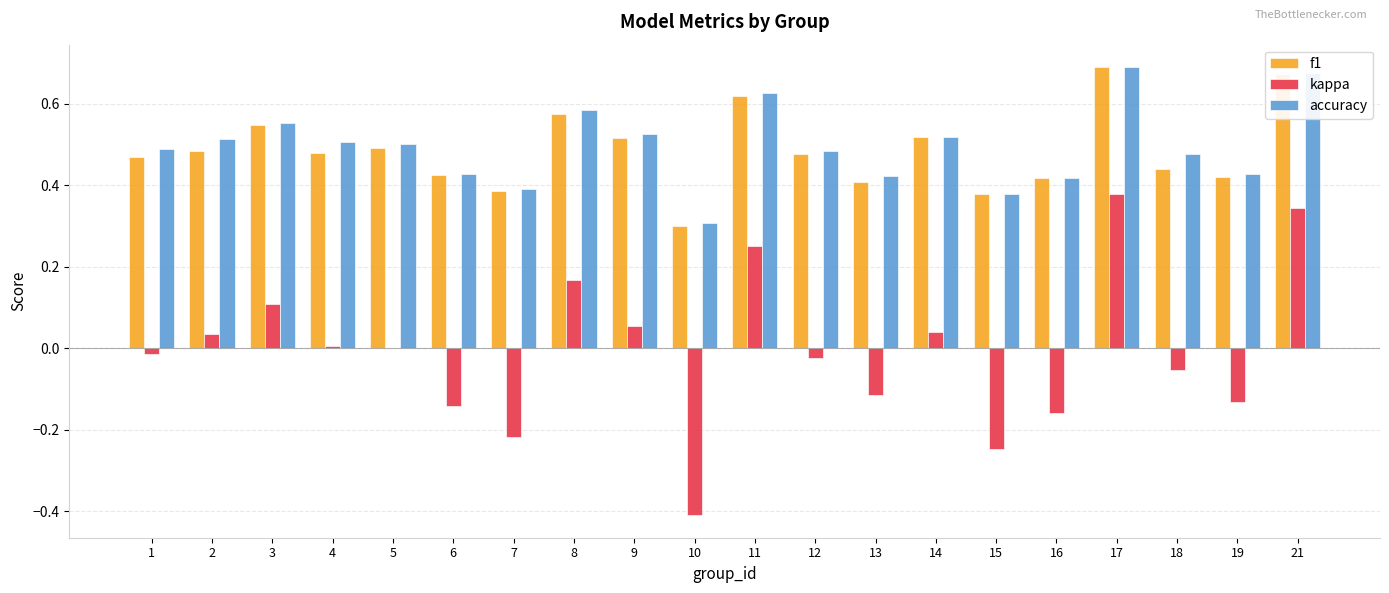

What is the total value across all series at 2?

1.0